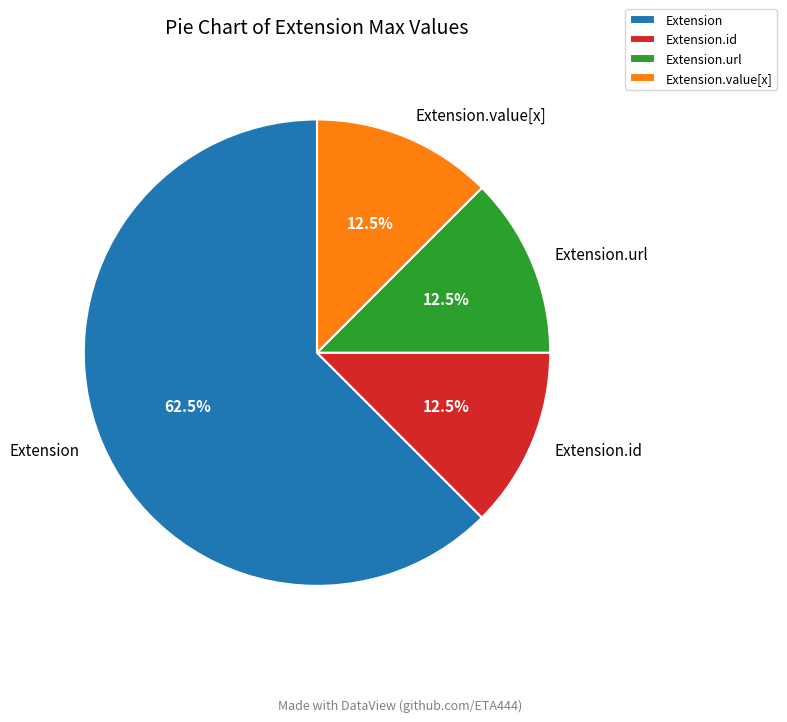

Does Extension.id account for over 50% of the chart?

No